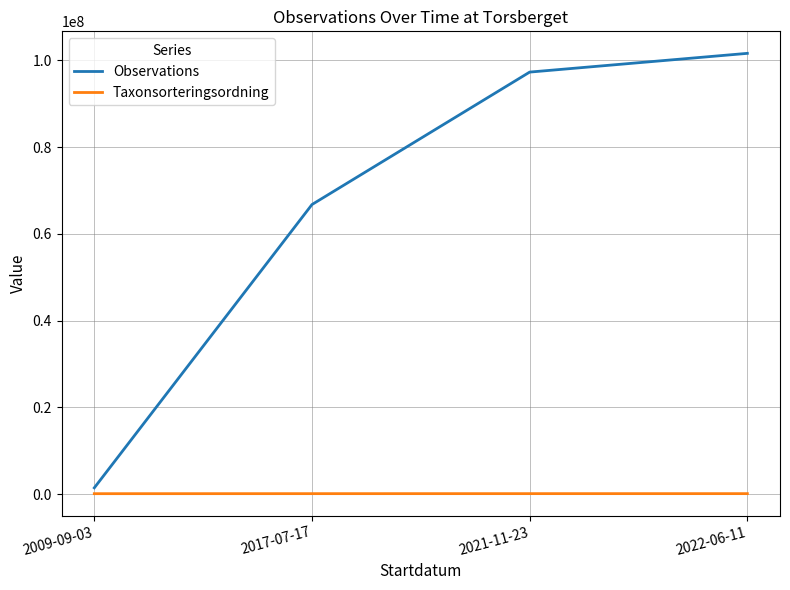

The value of Taxonsorteringsordning at 2009-09-03 is 90670.0. True or false?

True